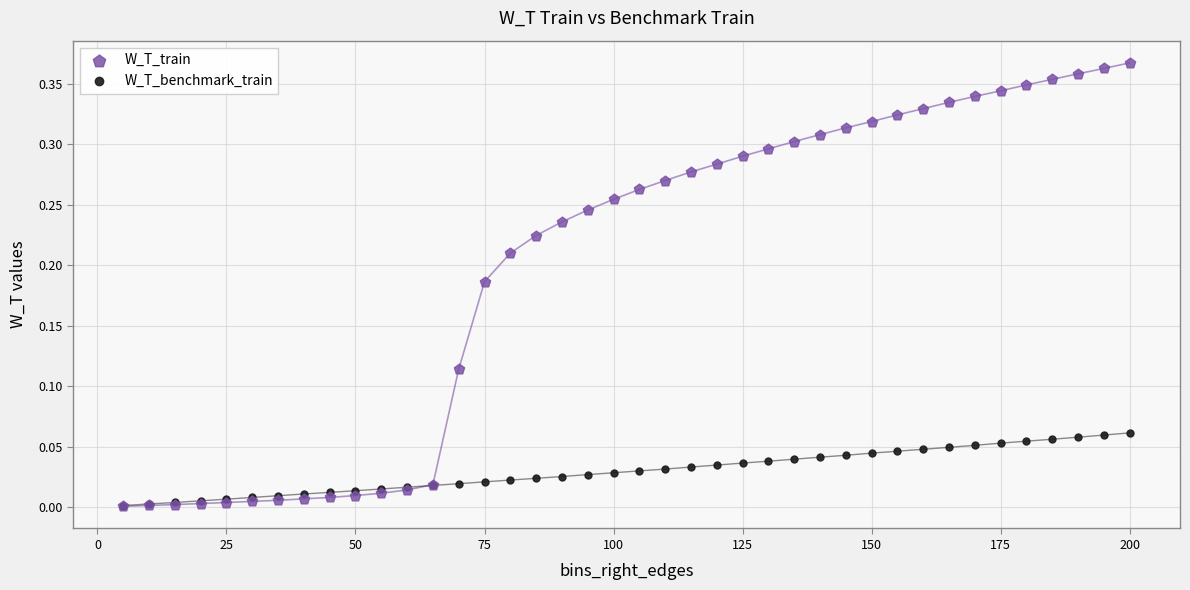

What are all the series names shown in the legend?

W_T_train, W_T_benchmark_train